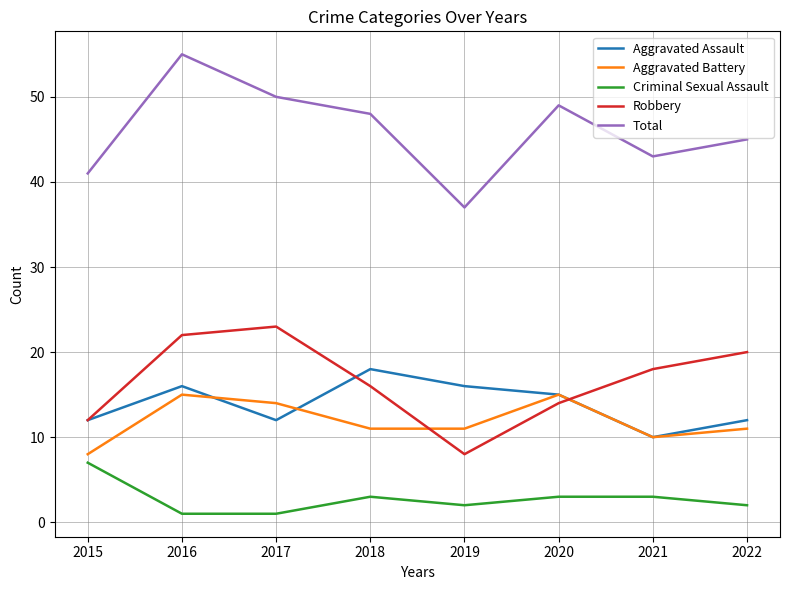

What are all the series names shown in the legend?

Aggravated Assault, Aggravated Battery, Criminal Sexual Assault, Robbery, Total